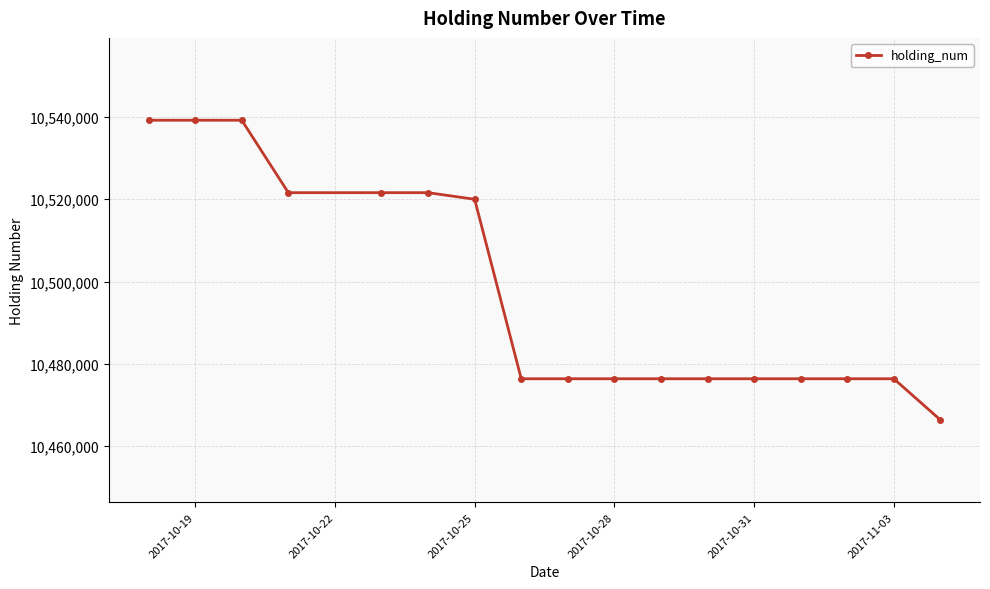

How many lines are shown in the chart?

1